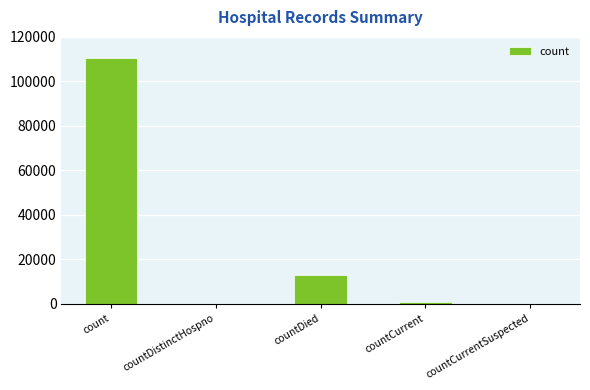

True or false: the data shows 13009 at countDied.

True